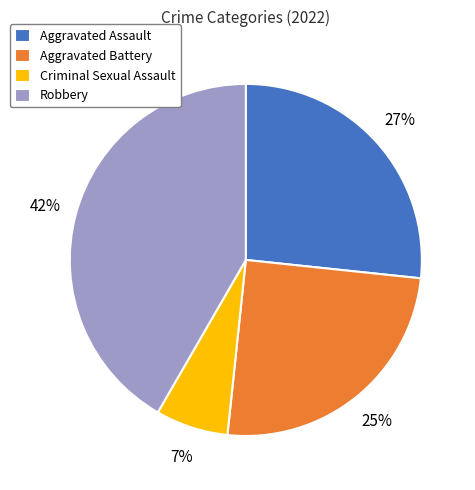

Rank the categories by value from lowest to highest.

Criminal Sexual Assault, Aggravated Battery, Aggravated Assault, Robbery